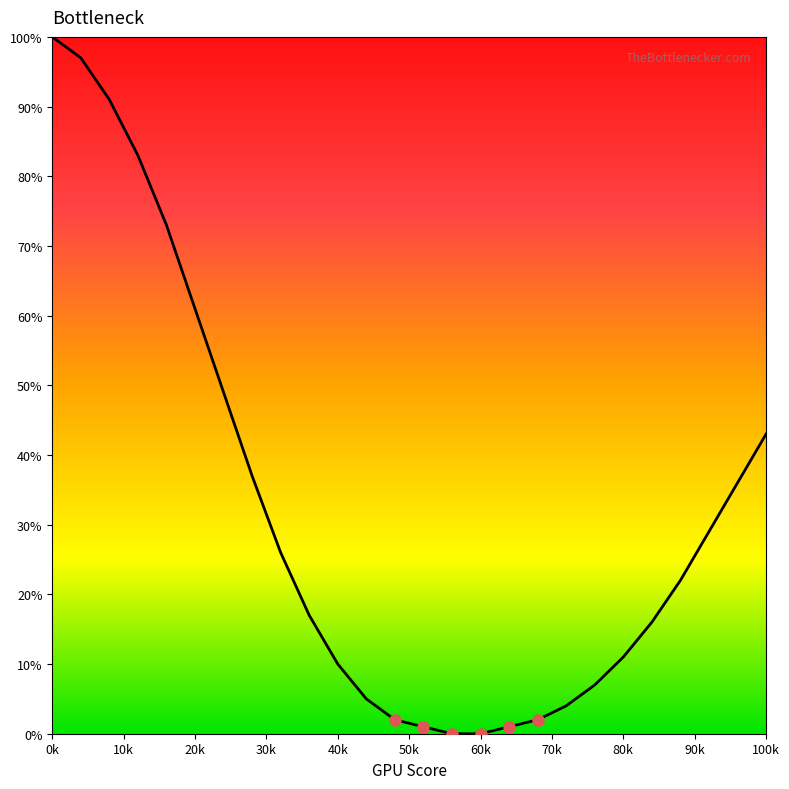

Is this an area chart (filled region under the line)?

No